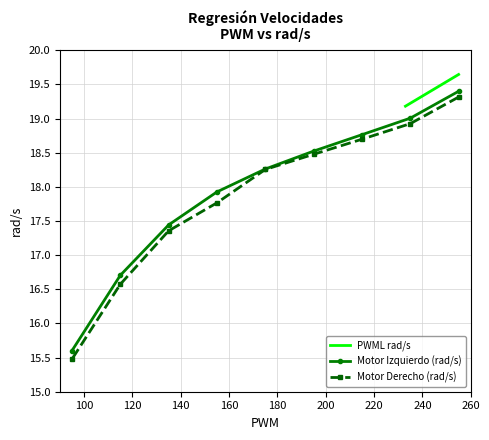

What is the greatest value displayed?

19.6